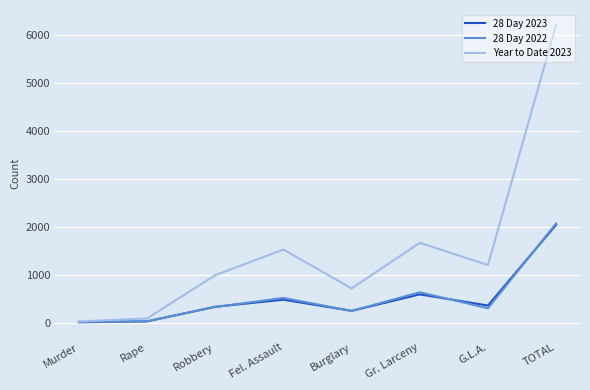

How many values in the 28 Day 2022 series are below 326?

4